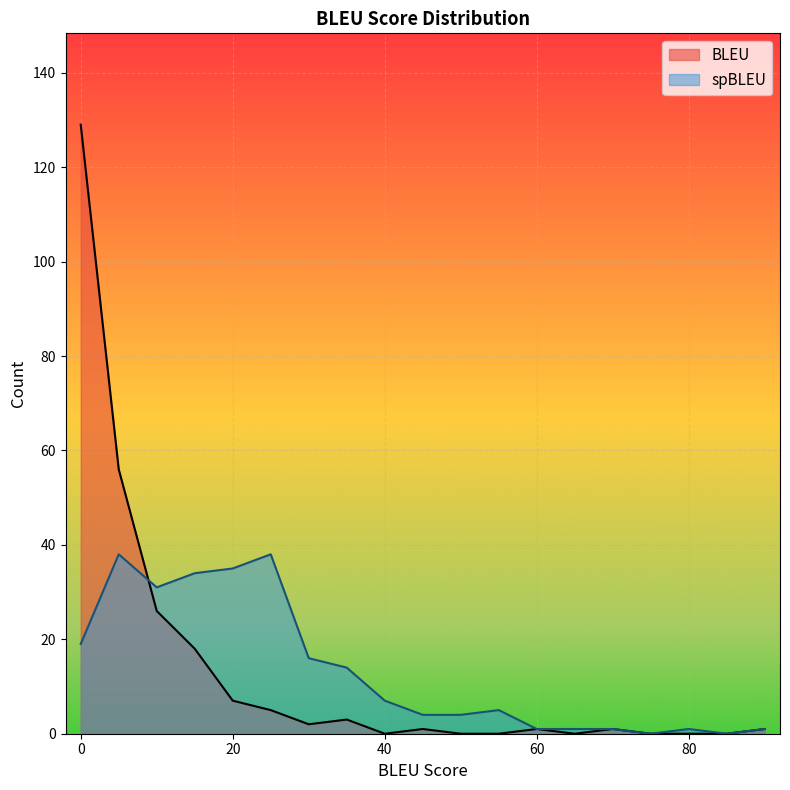

What is the sum of the spBLEU values at 10 and 15?

65